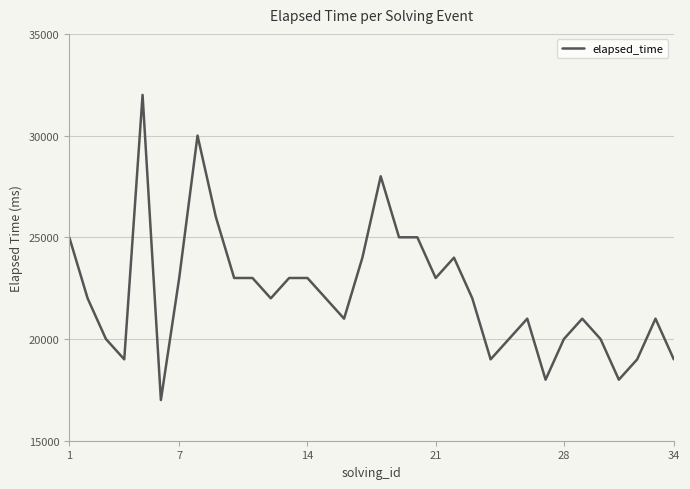

What is the minimum value shown in the chart?

17000